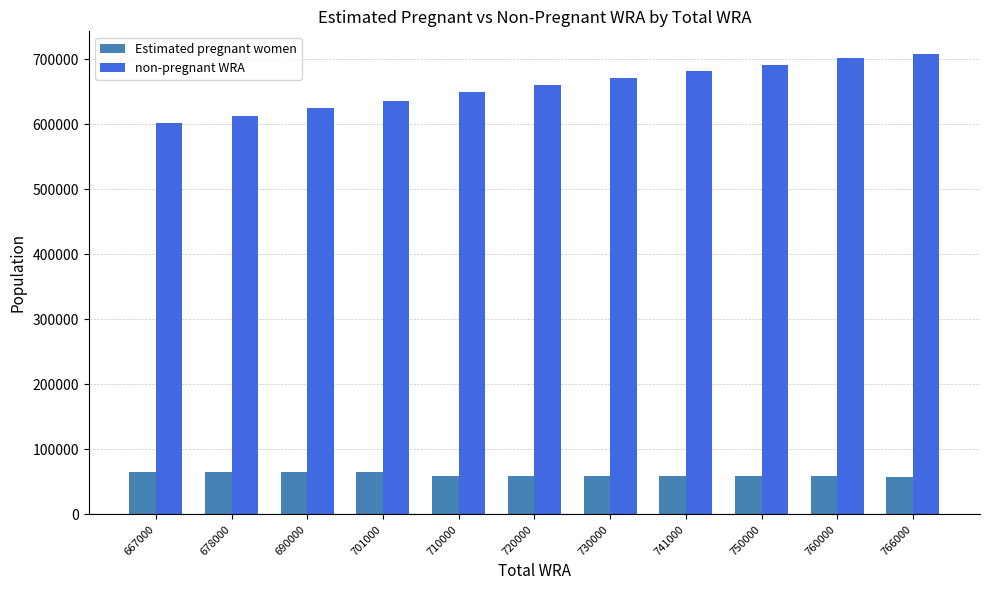

What is the difference between the highest and lowest values at 766000?

649598.0